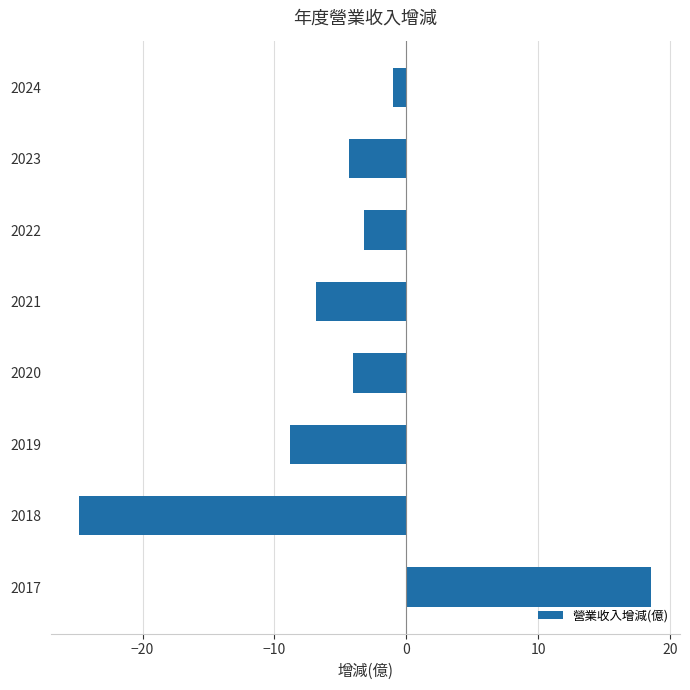

Are the bars grouped side by side (vs. stacked)?

No